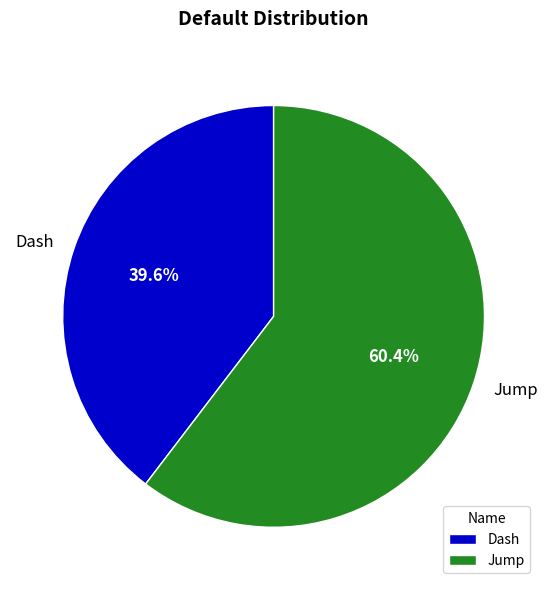

Between Jump and Dash, which is larger?

Jump